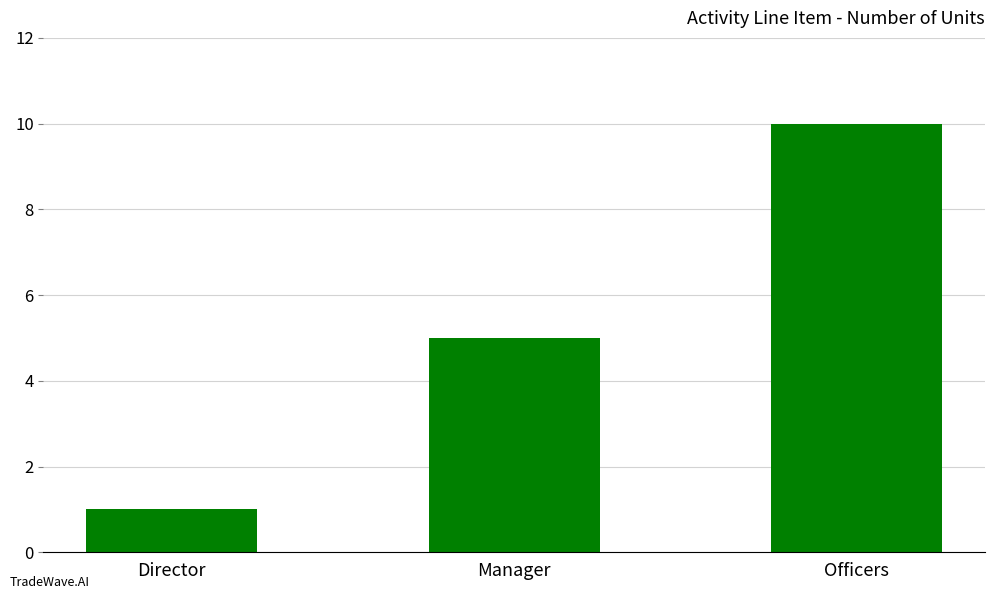

Reading right to left, transcribe all the data shown in this chart.

Officers=10	Manager=5	Director=1